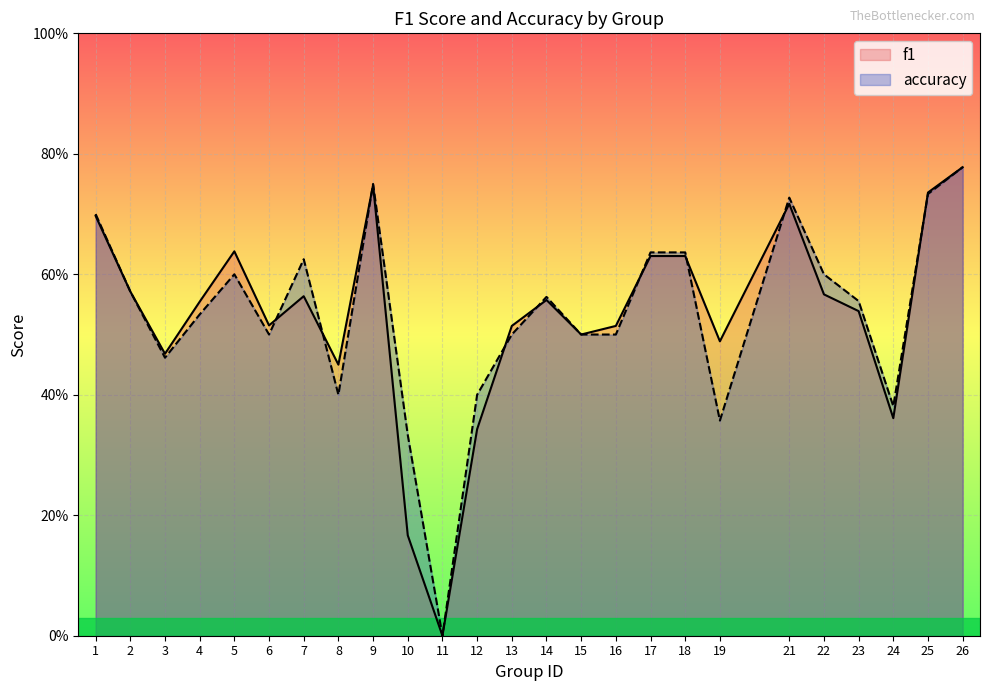

True or false: f1 has more than 1 interior local peaks.

True